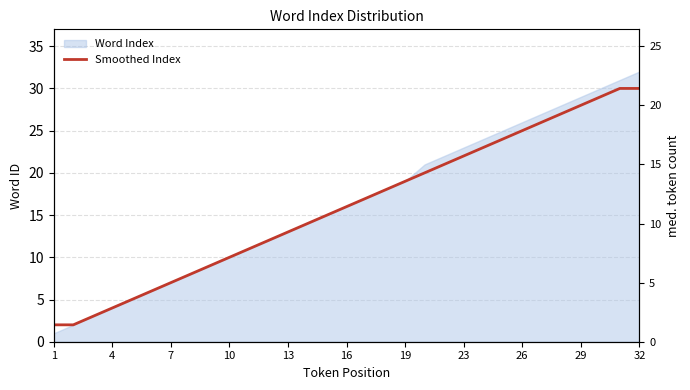

Is it true that the value at 26 is 7?

False